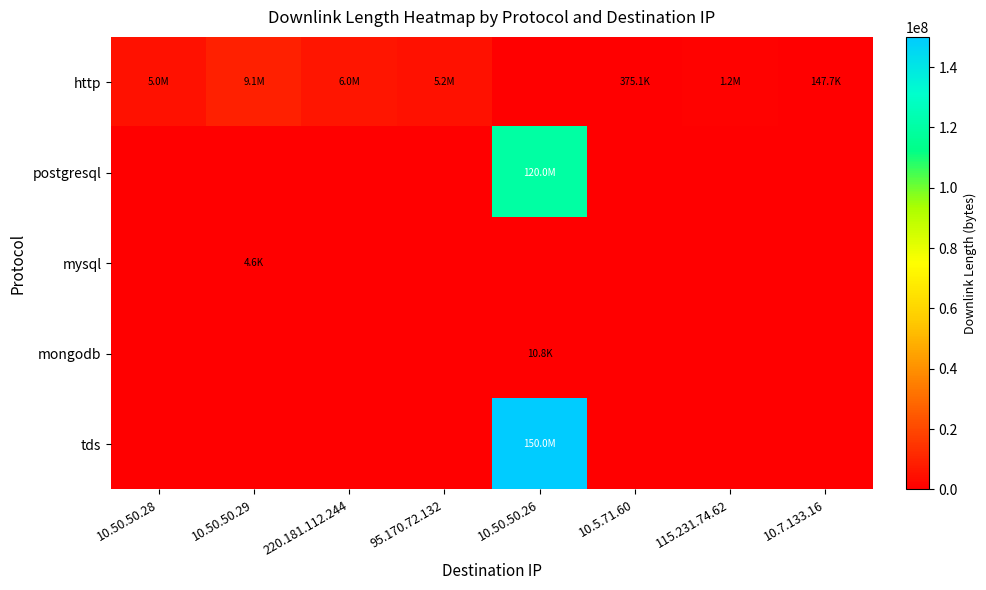

Rank the series by their maximum value, from highest to lowest.

tds, postgresql, http, mongodb, mysql